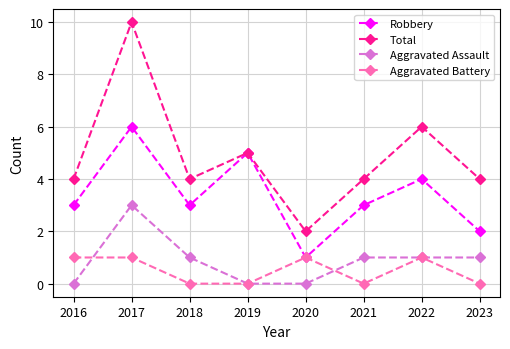

How many interior local valleys does the Robbery series have?

2